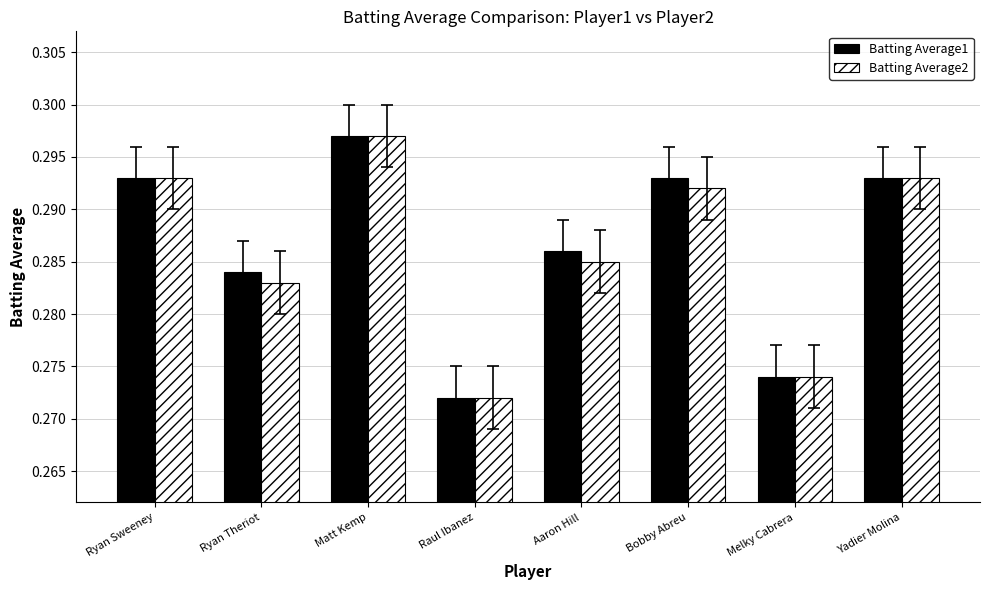

At which category does the chart reach its minimum across all series?

Raul Ibanez